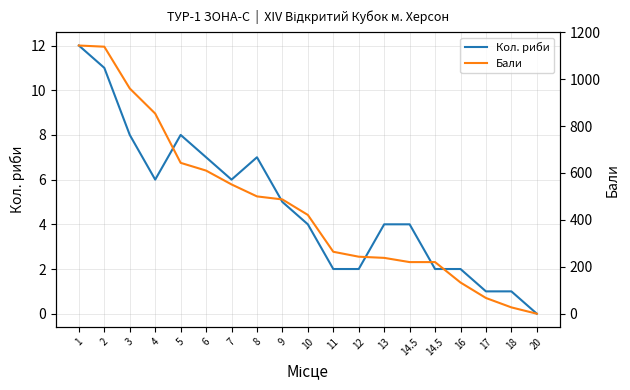

What is the label of the 14th point from the right?

6